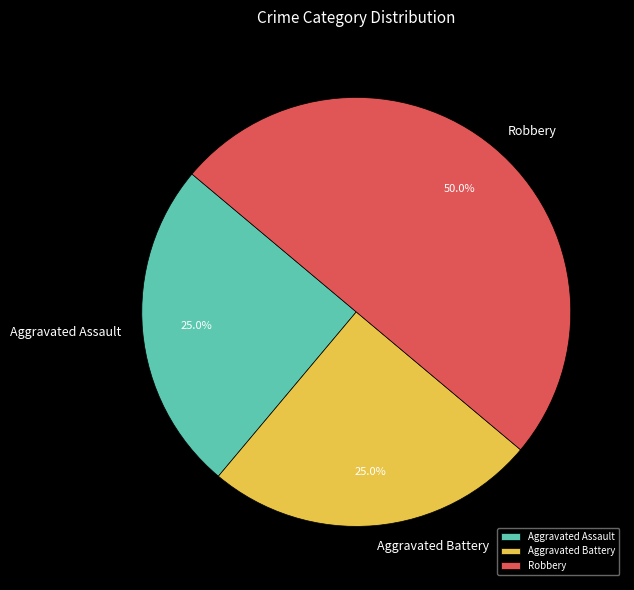

Which has a higher value, Aggravated Assault or Robbery?

Robbery